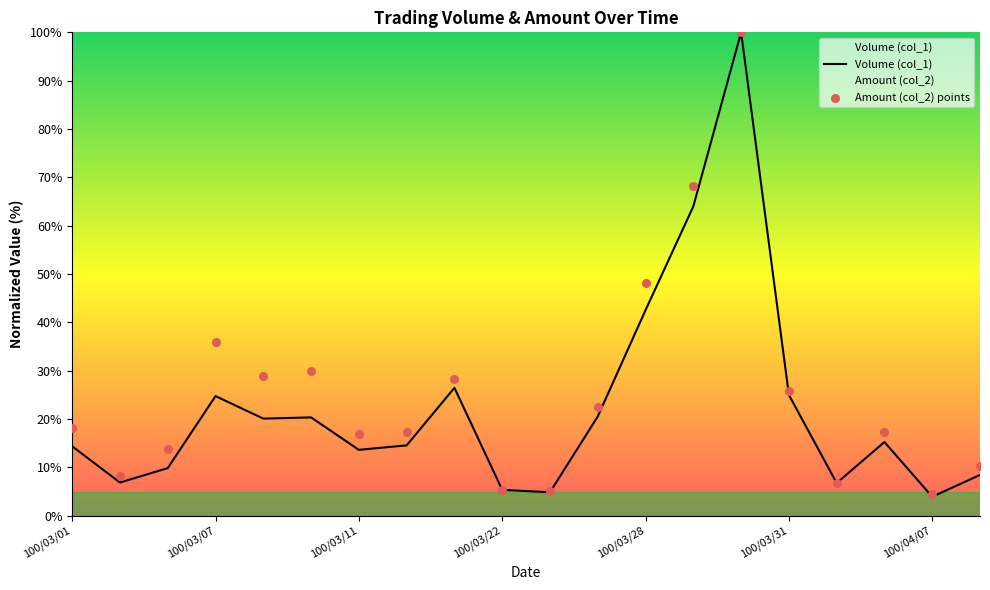

Which series contains the highest Y value?

Volume (col_1)